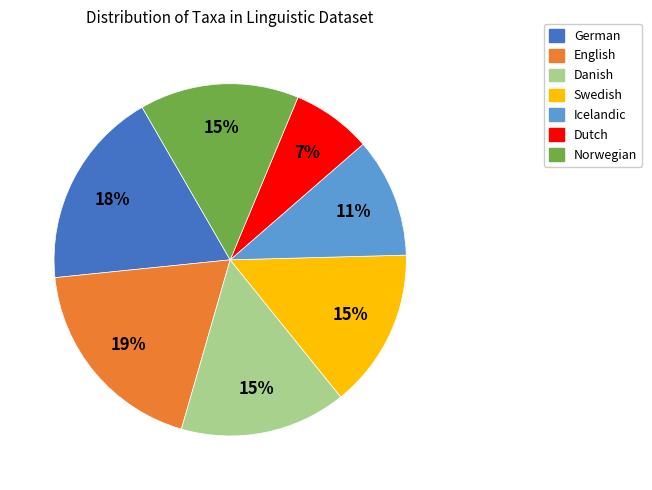

How many segments does this pie chart have?

7